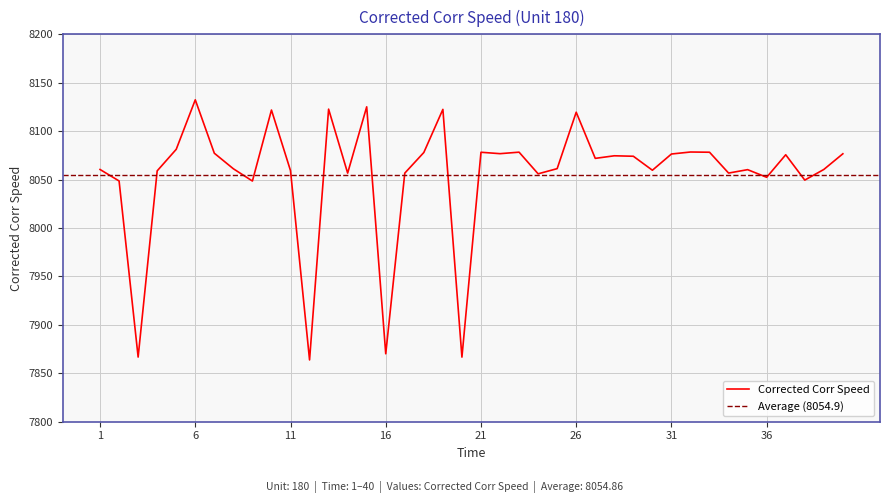

Rank the categories by value from highest to lowest.

6, 15, 13, 19, 10, 26, 5, 32, 23, 33, 21, 18, 7, 22, 40, 31, 37, 28, 29, 27, 25, 8, 39, 1, 35, 30, 11, 4, 34, 14, 17, 24, 36, 38, 2, 9, 16, 3, 20, 12